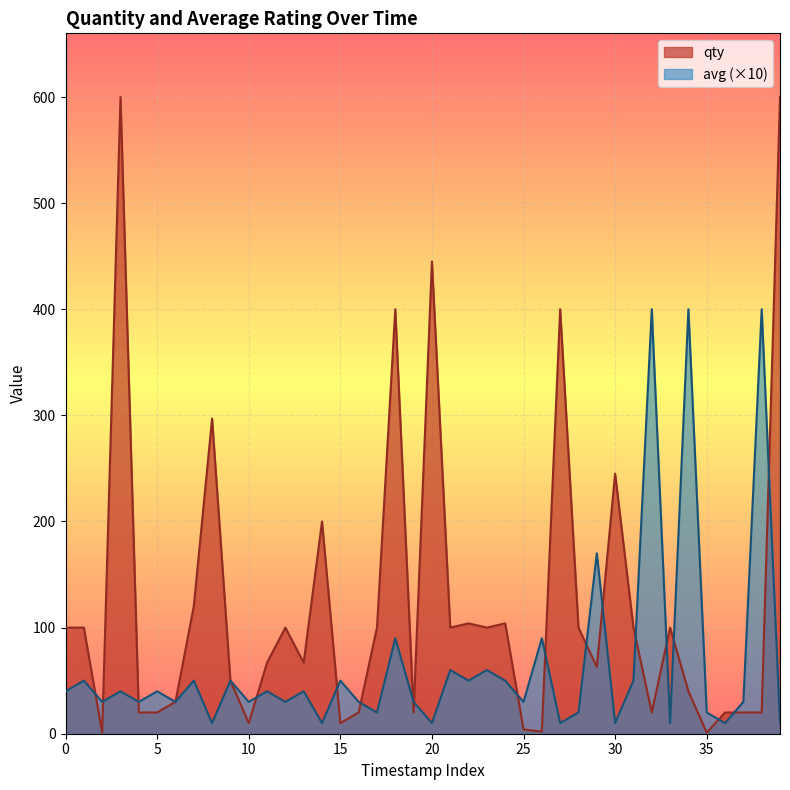

What is the label of the 16th point from the left?

15